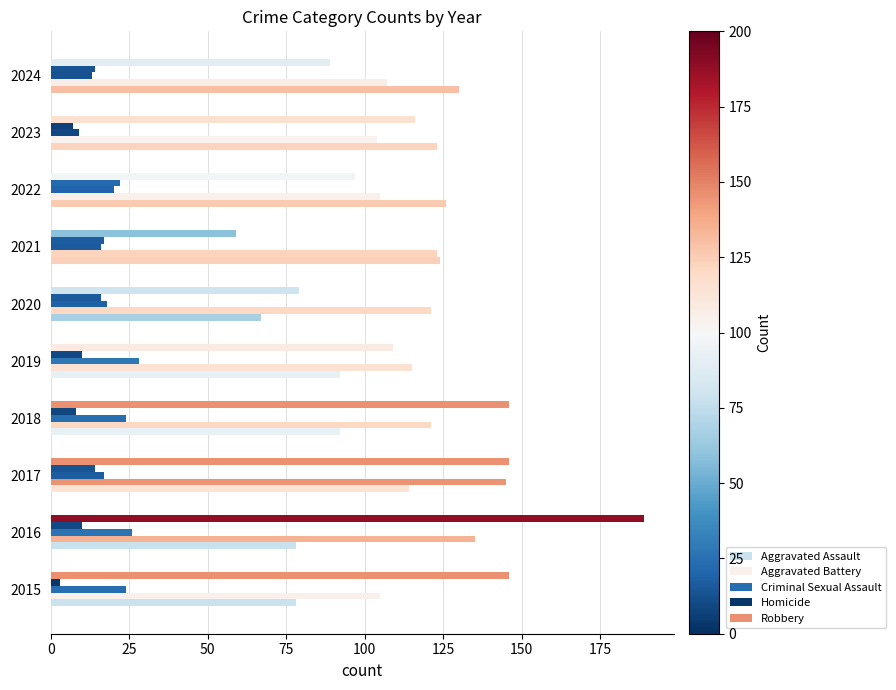

How many data points does each series have?

10